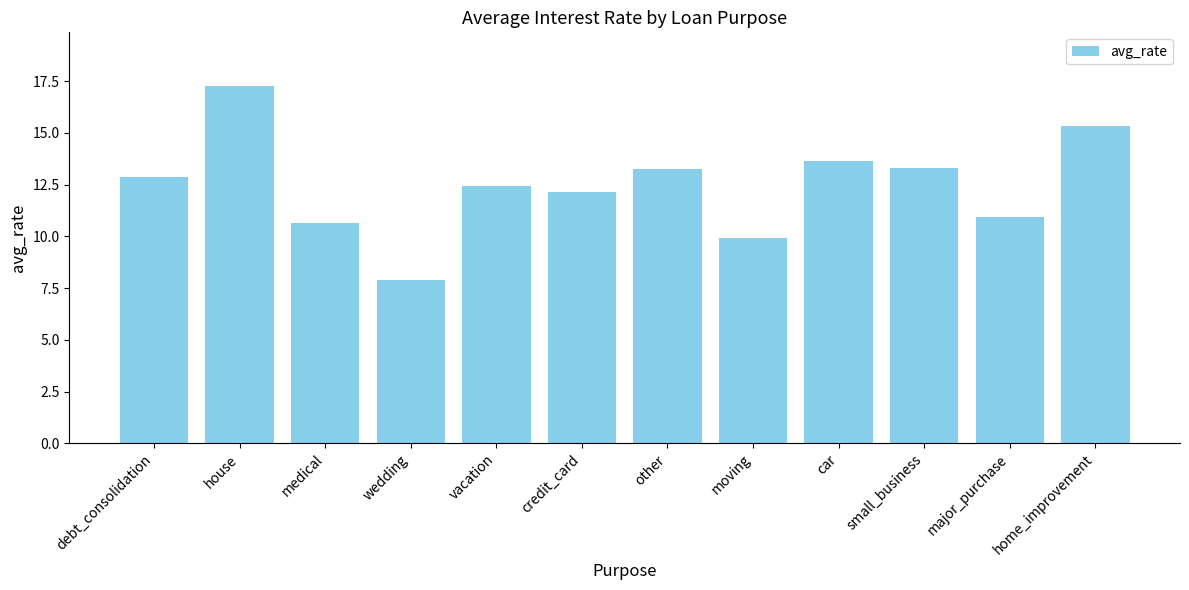

Which label corresponds to the smallest value in the chart?

wedding